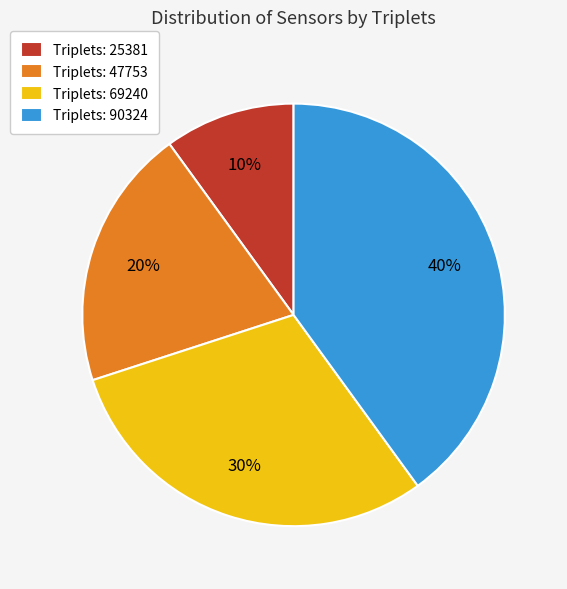

To the nearest percent, what is the difference between the largest and smallest slice percentages?

30%